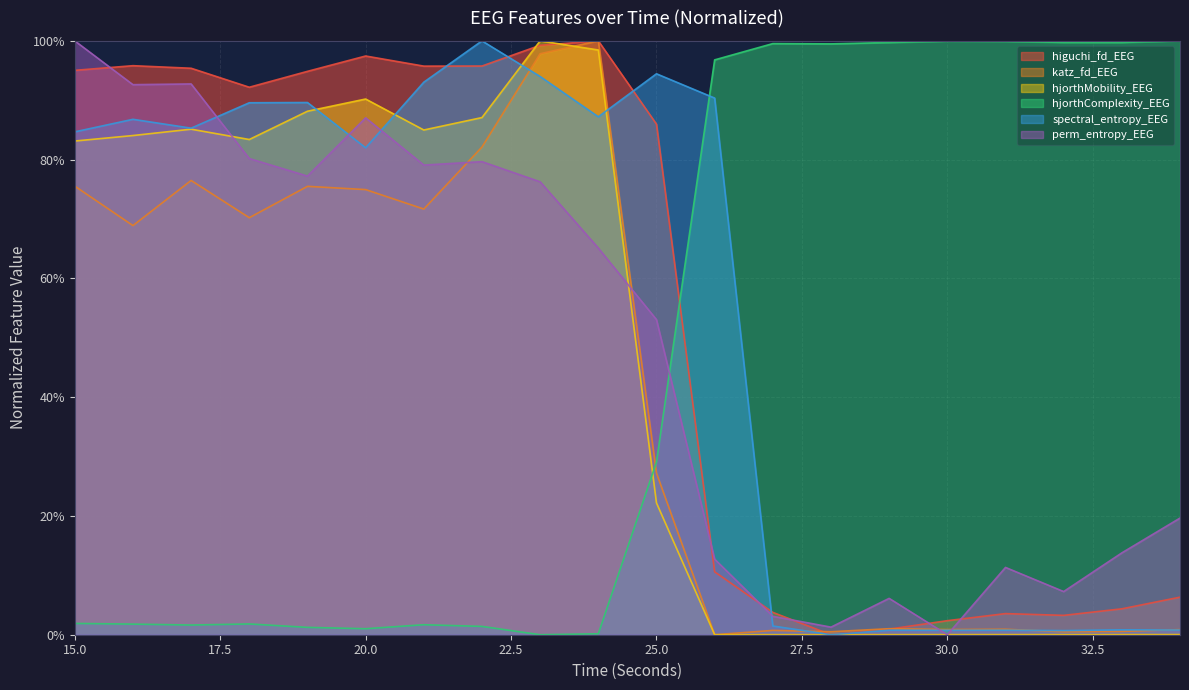

Is the value of spectral_entropy_EEG at 15 greater than the value of katz_fd_EEG at 18?

Yes